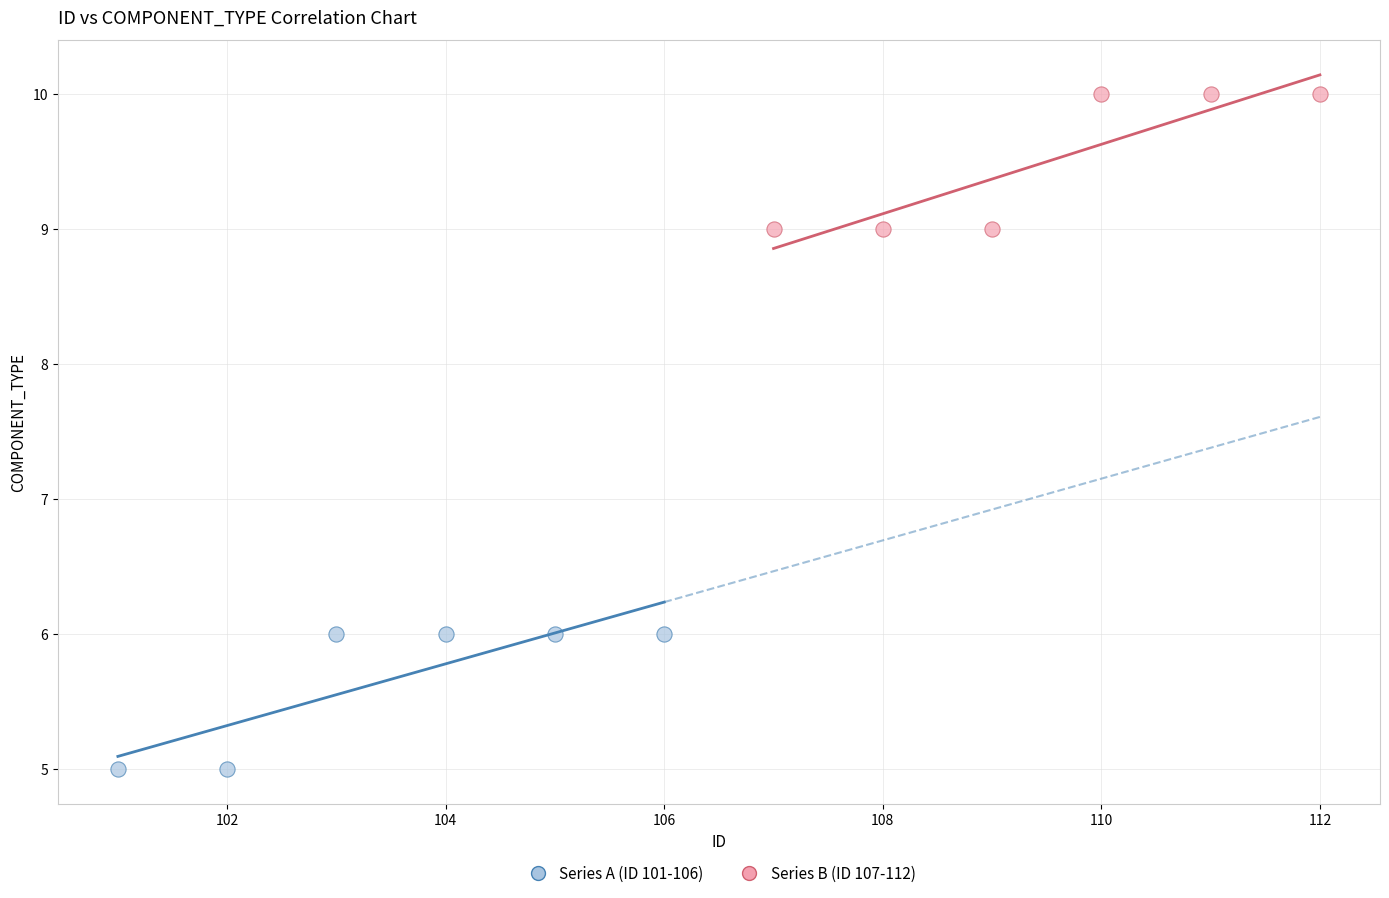

Which series contains the highest Y value?

Series B (ID 107-112)